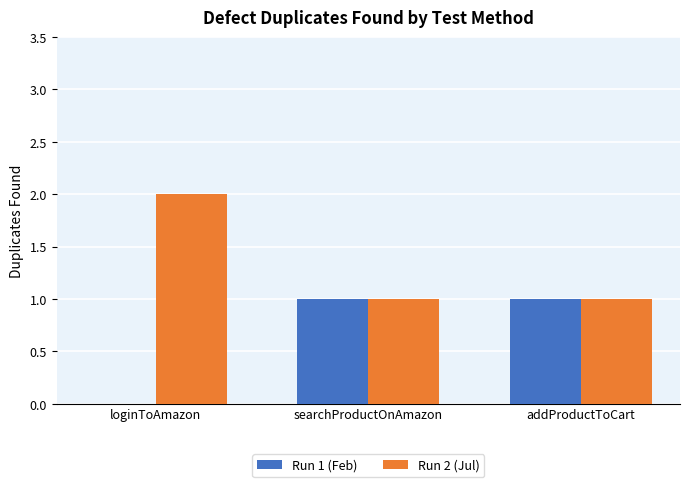

True or false: Run 1 (Feb) has a value of 1 at addProductToCart.

True